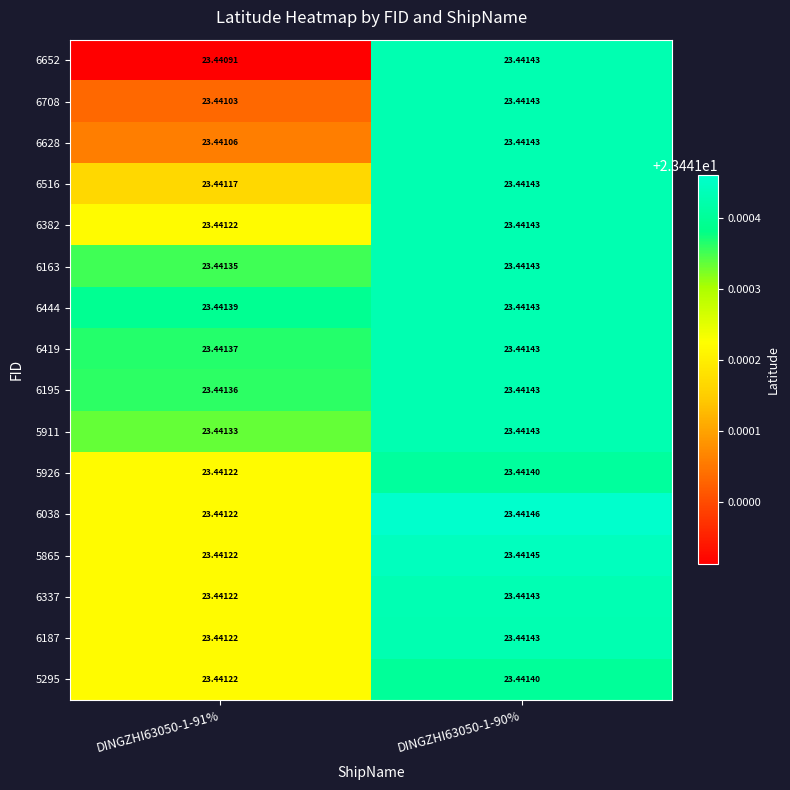

At which category is the sum across all series the highest?

DINGZHI63050-1-90%